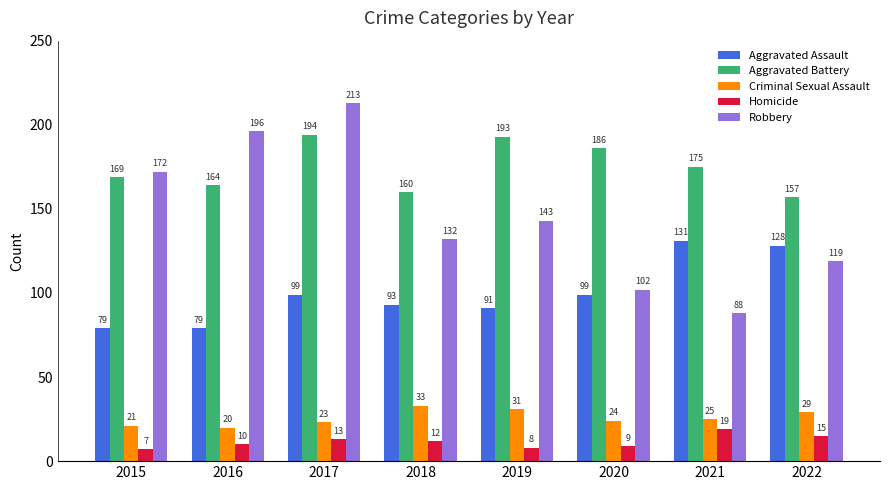

Is it true that Aggravated Battery equals 64 at 2020?

False